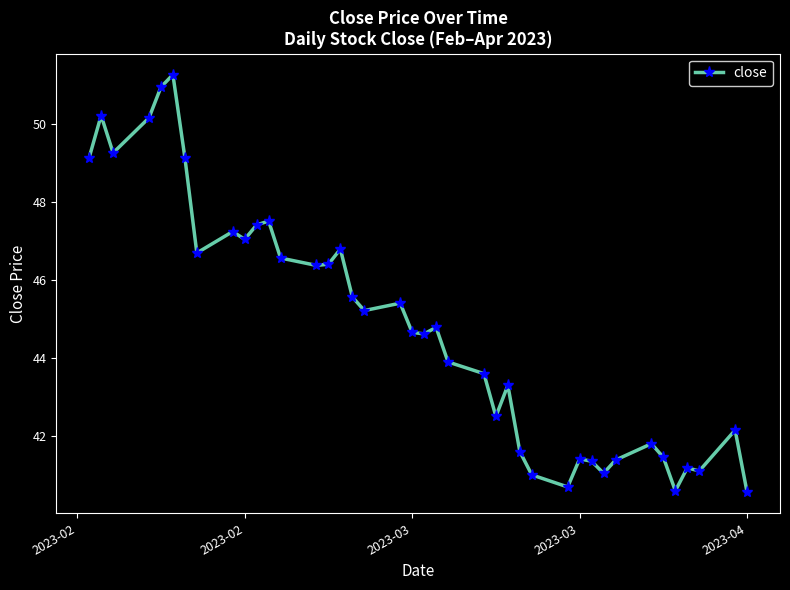

What is the maximum value shown in the chart?

51.3